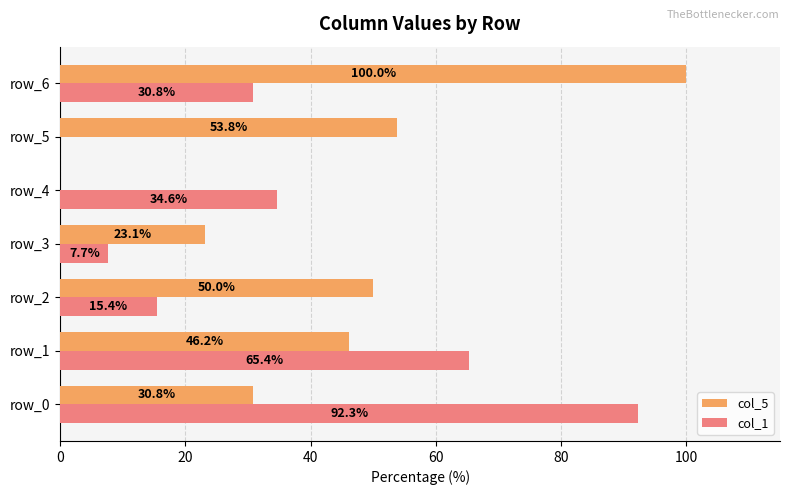

Which series has the largest range (max minus min)?

col_5